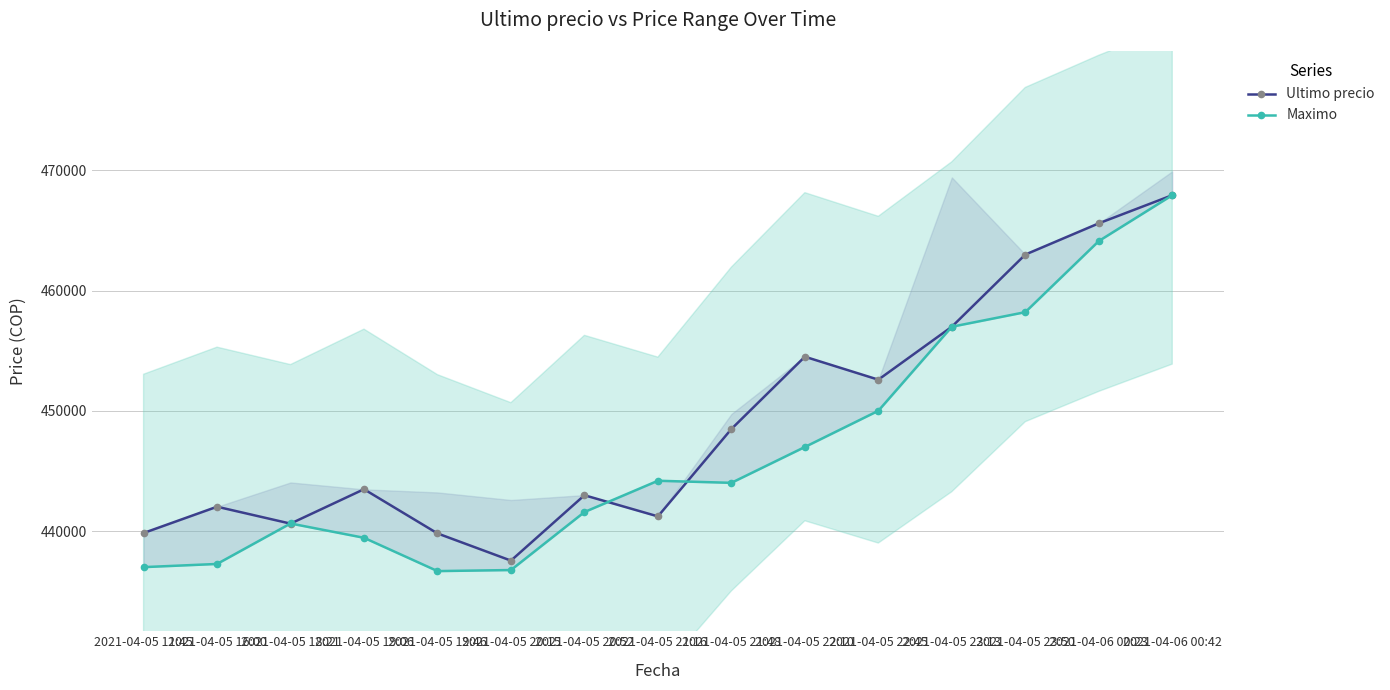

Is it true that Maximo equals 618206 at 2021-04-05 21:16?

False